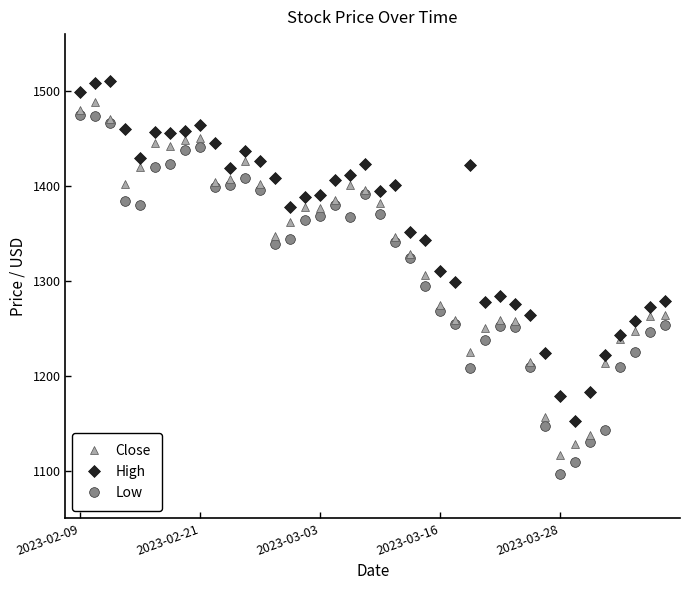

What is the average value of the Low series?

1315.9